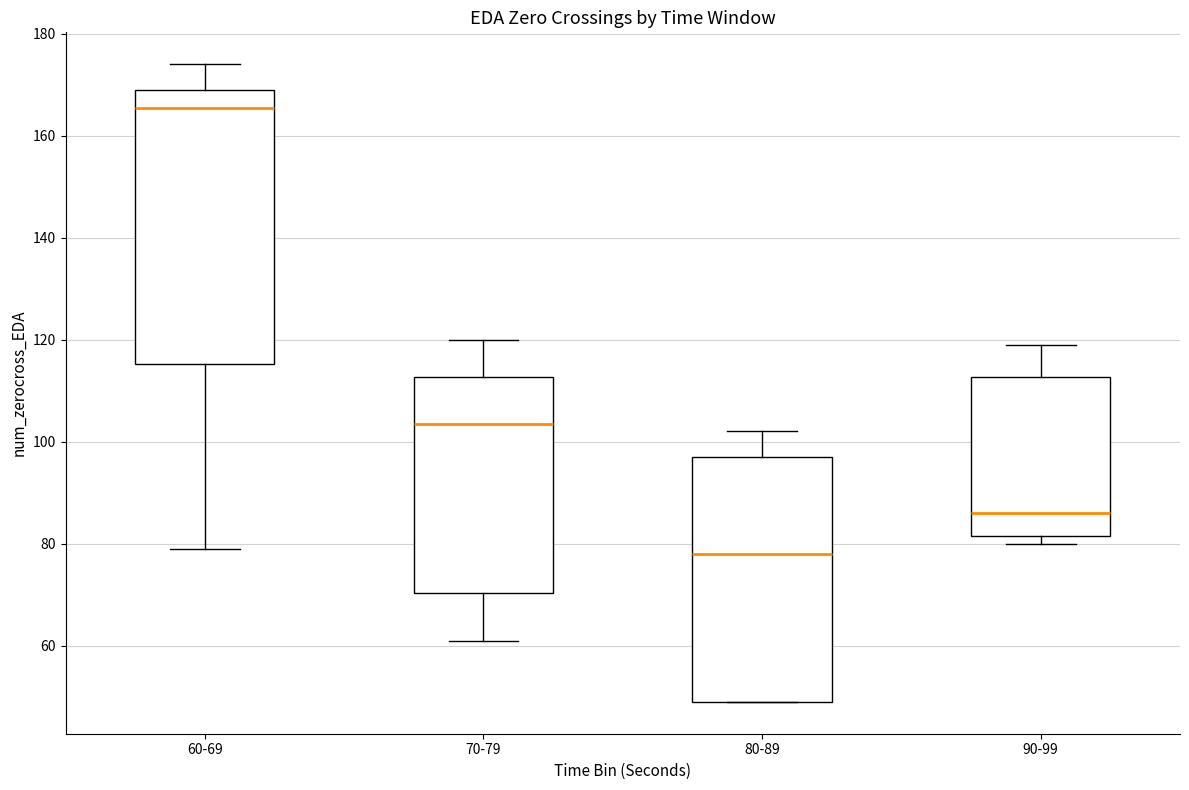

Comparing the boxes themselves (not the whiskers), which one is the tallest?

60-69